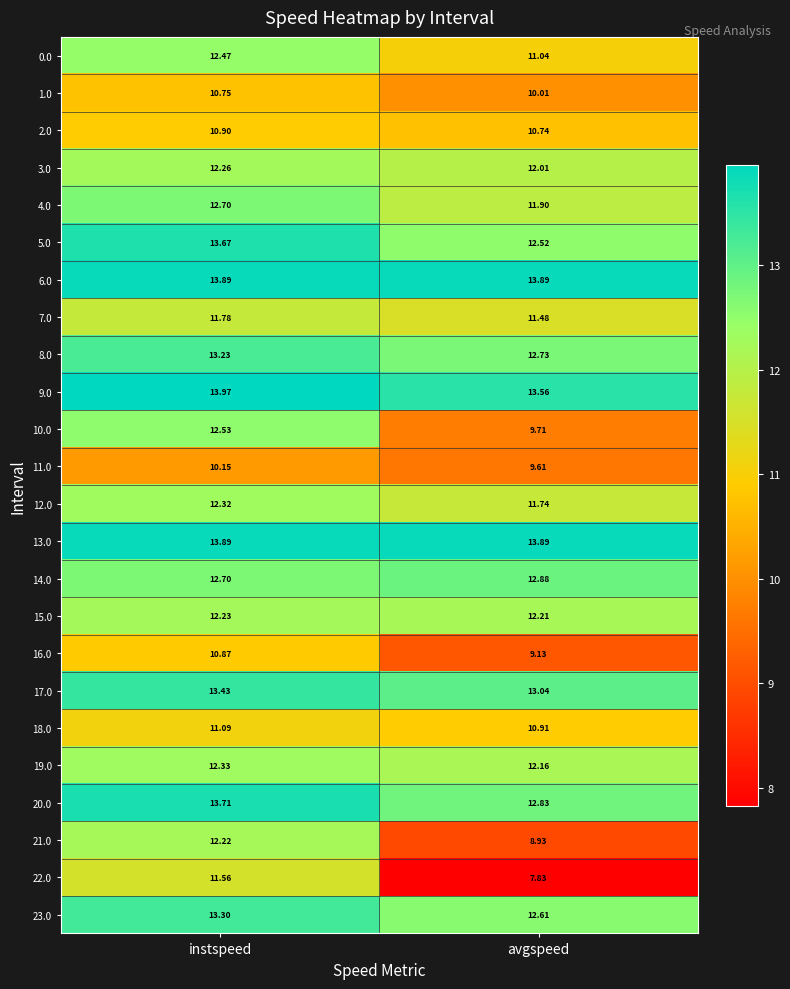

At which category is the sum across all series the highest?

instspeed